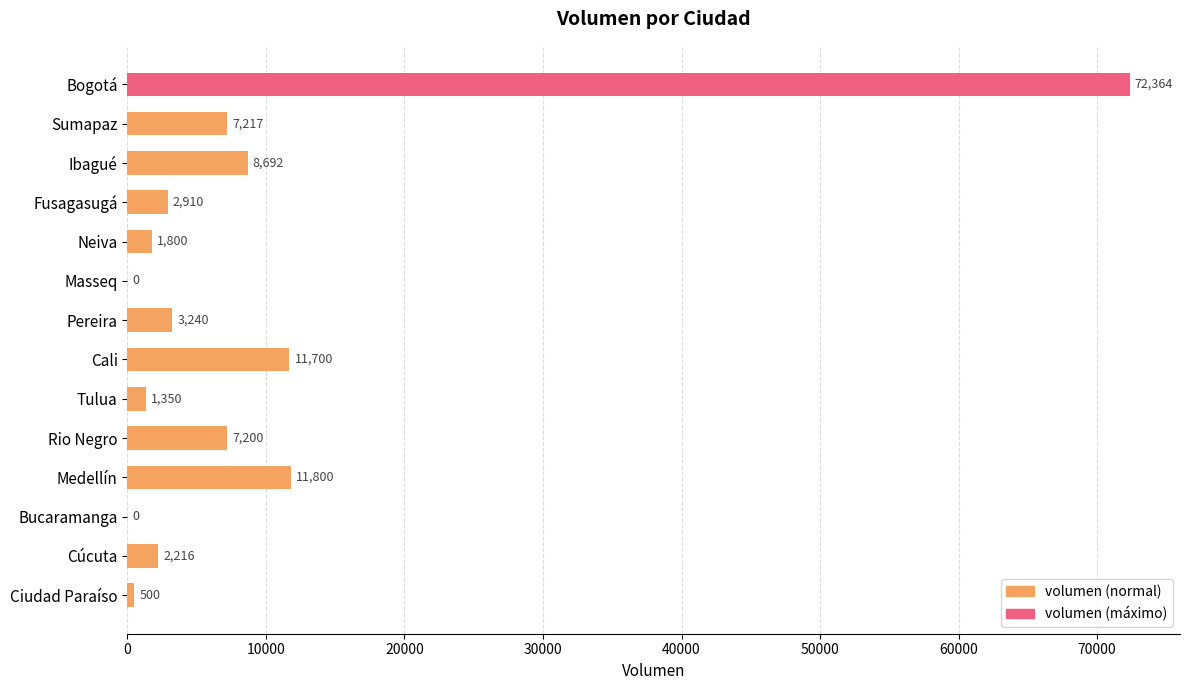

Which label corresponds to the largest value in the chart?

Bogotá